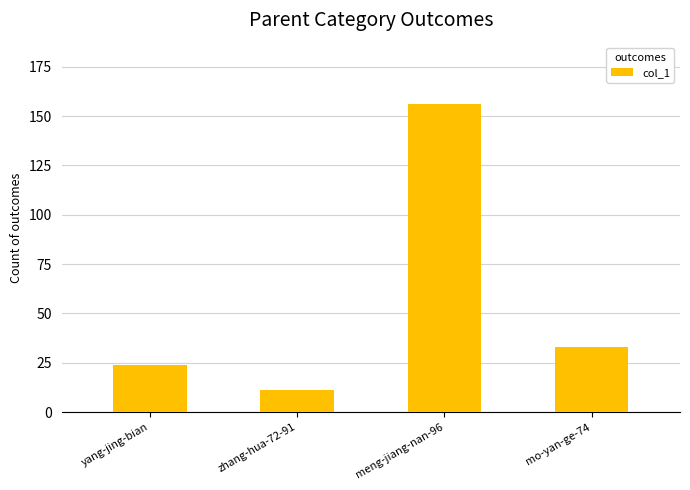

What is the value of the 3rd bar from the left?

156